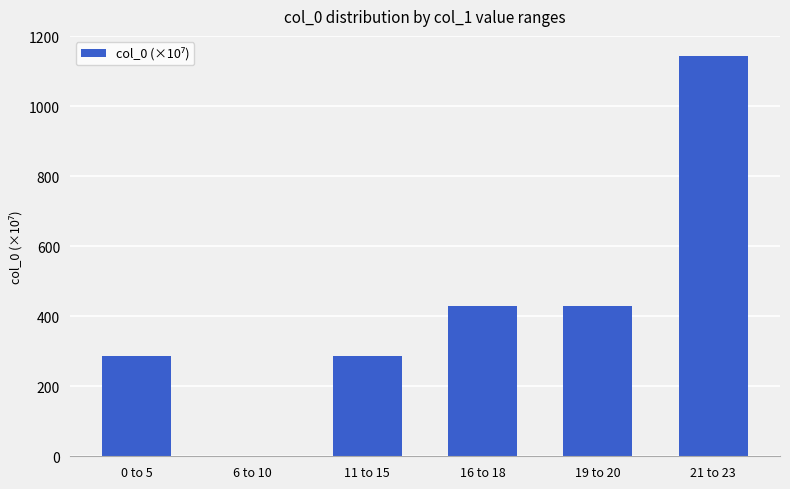

What value does the data have at 21 to 23?

1144.4